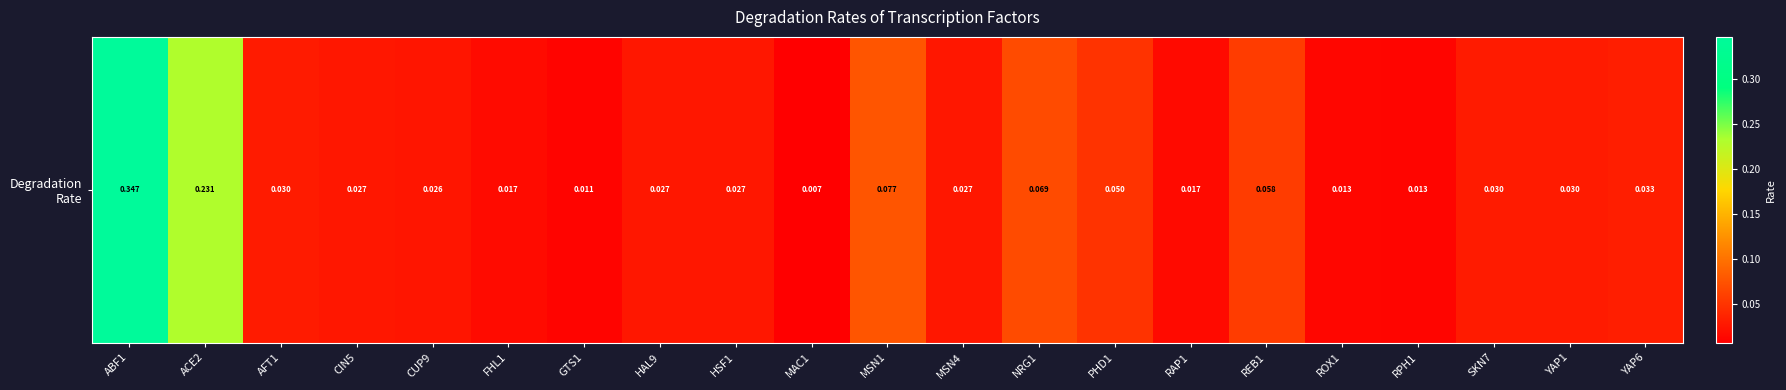

The value at GTS1 is 0.0. True or false?

True